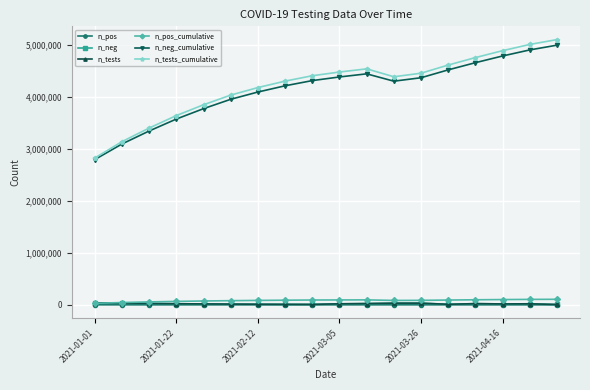

What is the average value of the n_tests_cumulative series?

4229218